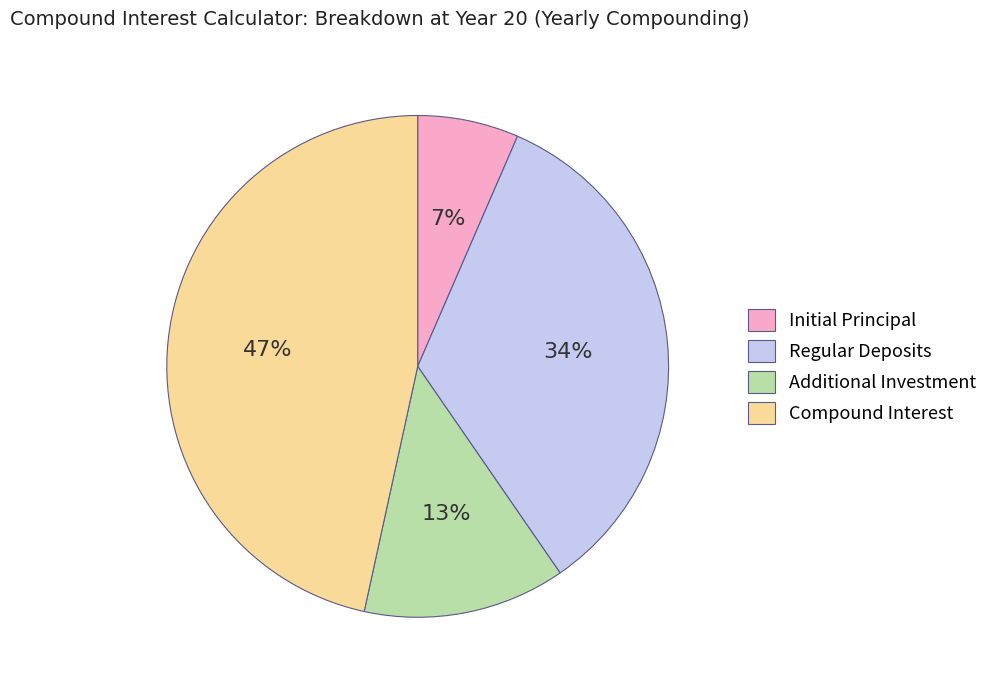

Rank the categories by value from lowest to highest.

Initial Principal, Additional Investment, Regular Deposits, Compound Interest